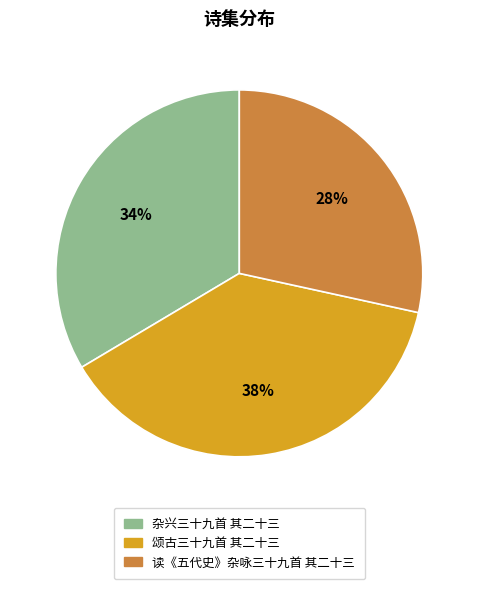

How many segments does this pie chart have?

3